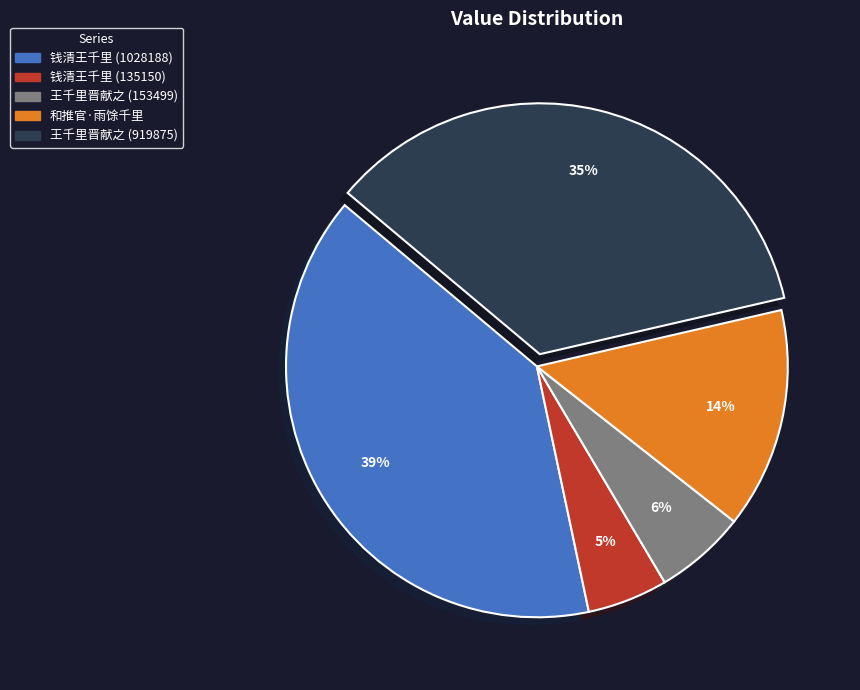

Which slice is the largest?

钱清王千里 (1028188)